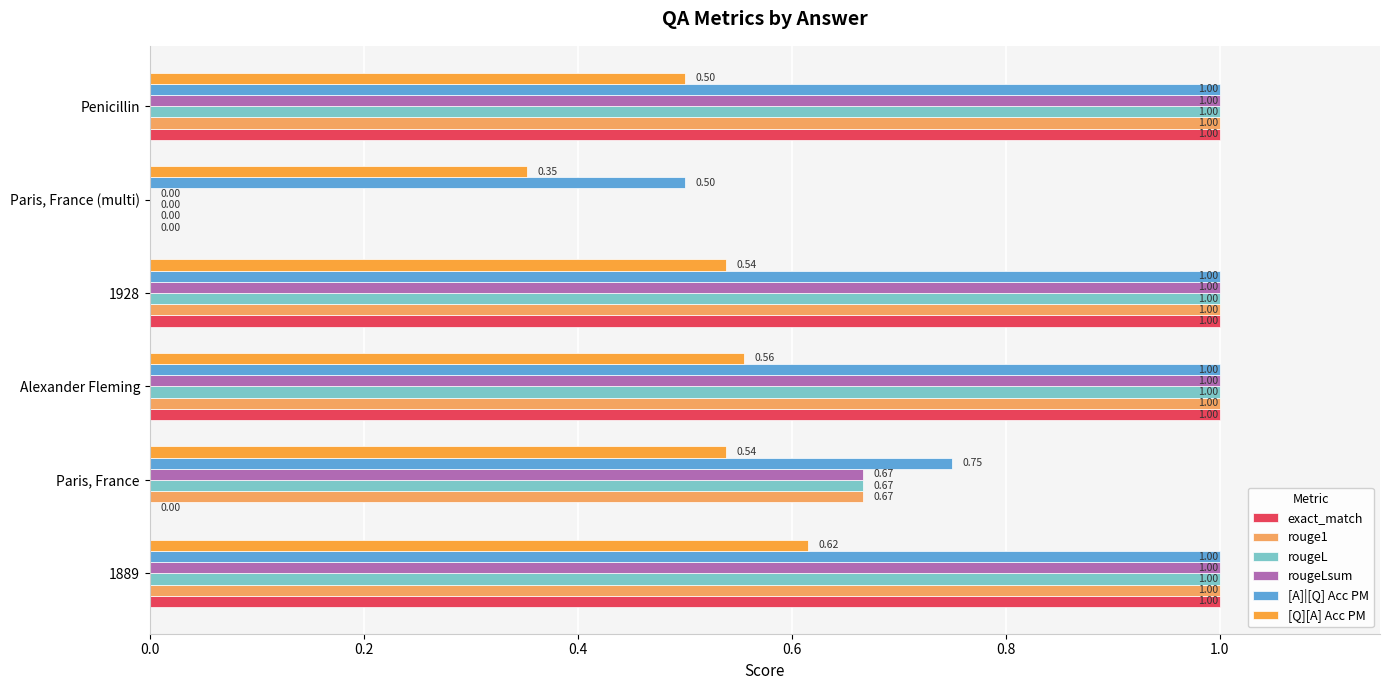

What is the maximum value shown in the chart?

1.0